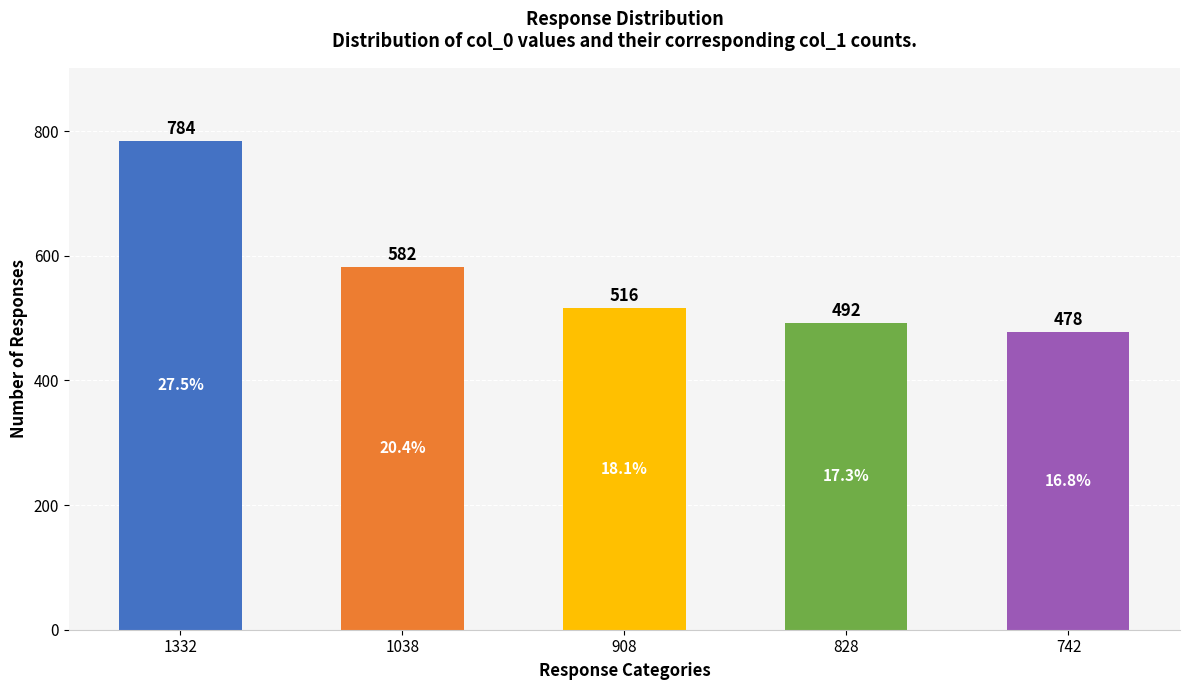

Reading left to right, transcribe all the data shown in this chart.

1332=784	1038=582	908=516	828=492	742=478